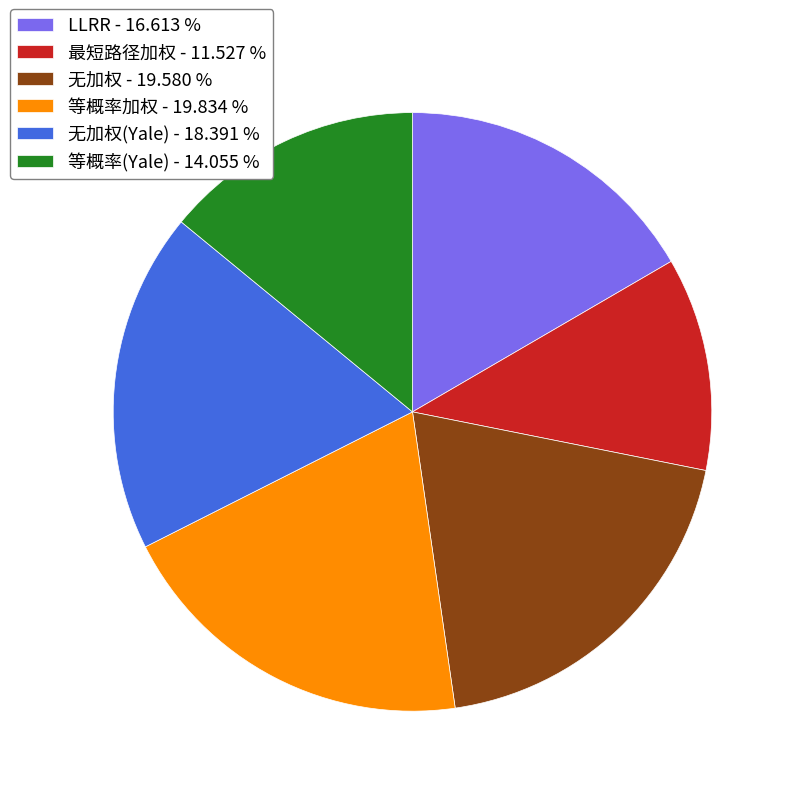

What is the smallest slice in the pie chart?

最短路径加权 - 11.527 %